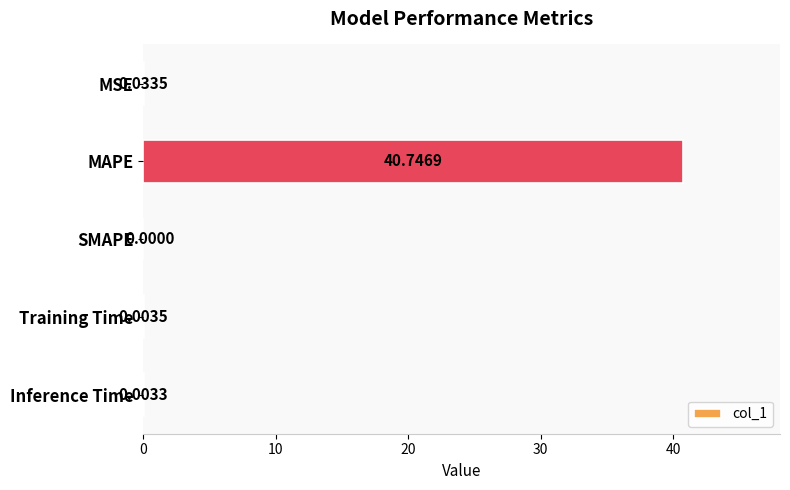

What is the average value?

8.2